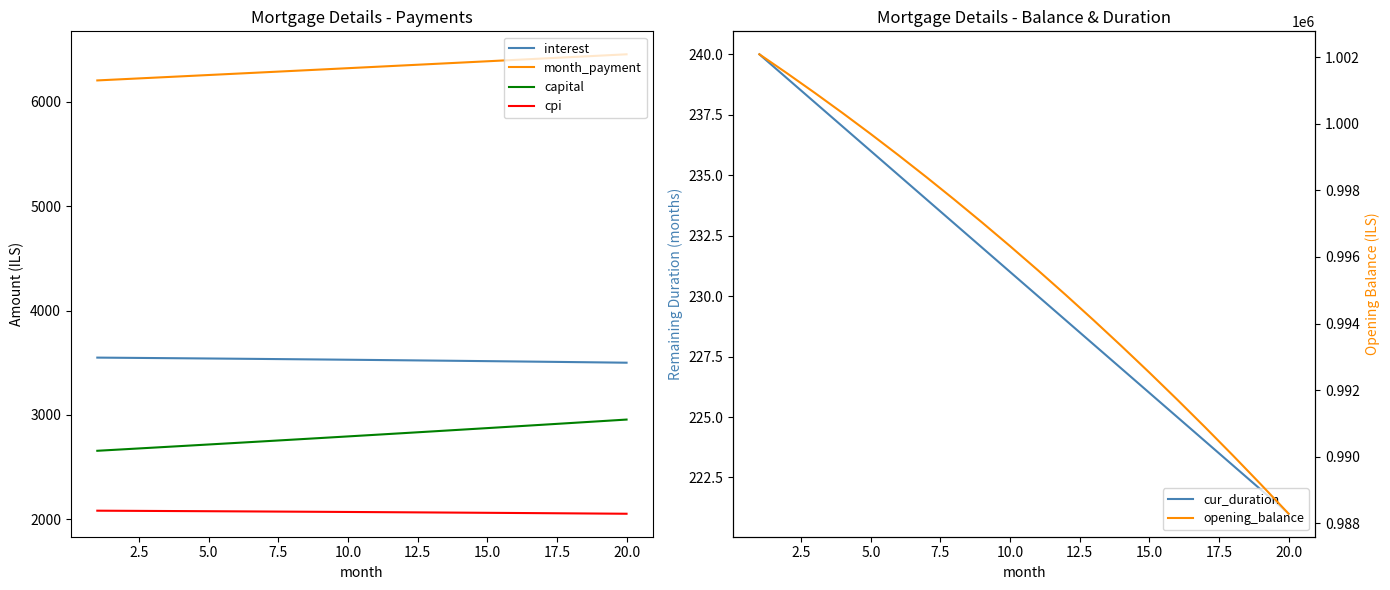

Reading left to right, extract all data points from this chart.

interest: 3549.0	3547.0	3544.9	3542.8	3540.6	3538.3	3536.0	3533.6	3531.2	3528.6	3526.1	3523.5	3520.8	3518.0	3515.2	3512.3	3509.4	3506.4	3503.3	3500.2
month_payment: 6205.2	6218.2	6231.1	6244.1	6257.1	6270.2	6283.2	6296.3	6309.4	6322.6	6335.7	6348.9	6362.2	6375.4	6388.7	6402.0	6415.4	6428.7	6442.1	6455.5
capital: 2656.2	2671.2	2686.2	2701.3	2716.6	2731.9	2747.2	2762.7	2778.3	2793.9	2809.7	2825.5	2841.4	2857.4	2873.5	2889.7	2906.0	2922.3	2938.8	2955.3
cpi: 2082.1	2080.9	2079.7	2078.4	2077.0	2075.7	2074.3	2072.8	2071.4	2069.9	2068.3	2066.7	2065.1	2063.5	2061.8	2060.1	2058.3	2056.5	2054.7	2052.8
cur_duration: 240.0	239.0	238.0	237.0	236.0	235.0	234.0	233.0	232.0	231.0	230.0	229.0	228.0	227.0	226.0	225.0	224.0	223.0	222.0	221.0
opening_balance: 1002083.3	1001509.3	1000919.0	1000312.5	999689.5	999050.0	998393.8	997720.8	997030.9	996324.0	995599.9	994858.6	994099.9	993323.6	992529.7	991717.9	990888.3	990040.7	989174.8	988290.7